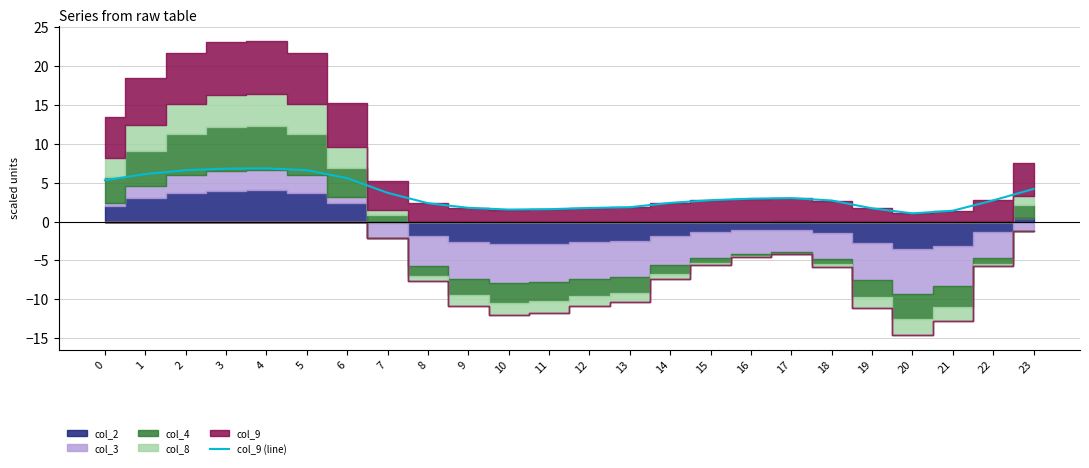

What is the difference between the maximum and minimum values?

5.8